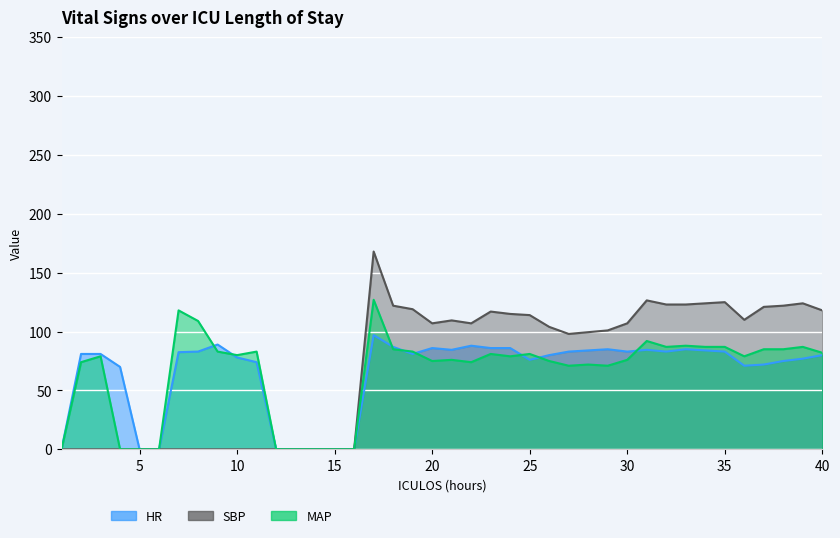

Between 22 and 31, which is larger?

22